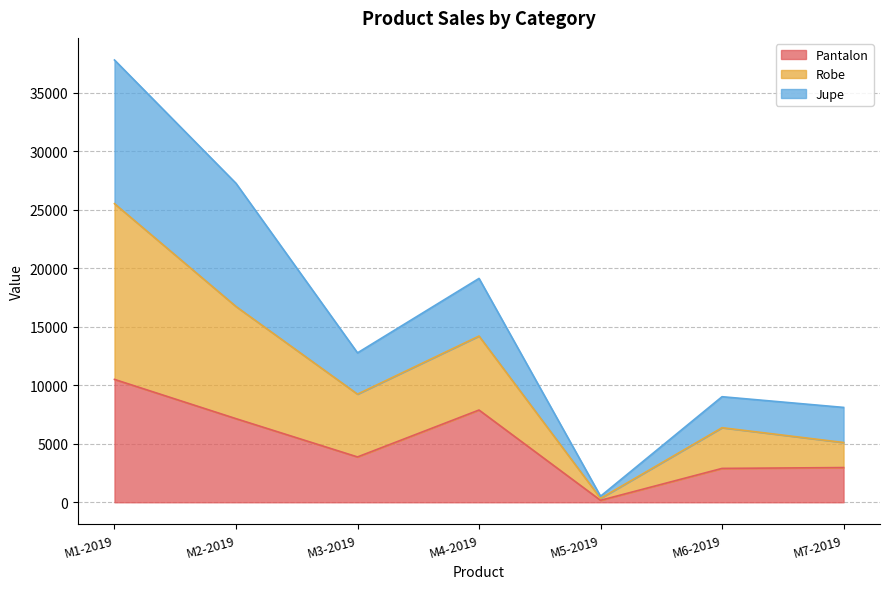

Which category has the lowest value in the Pantalon series?

M5-2019